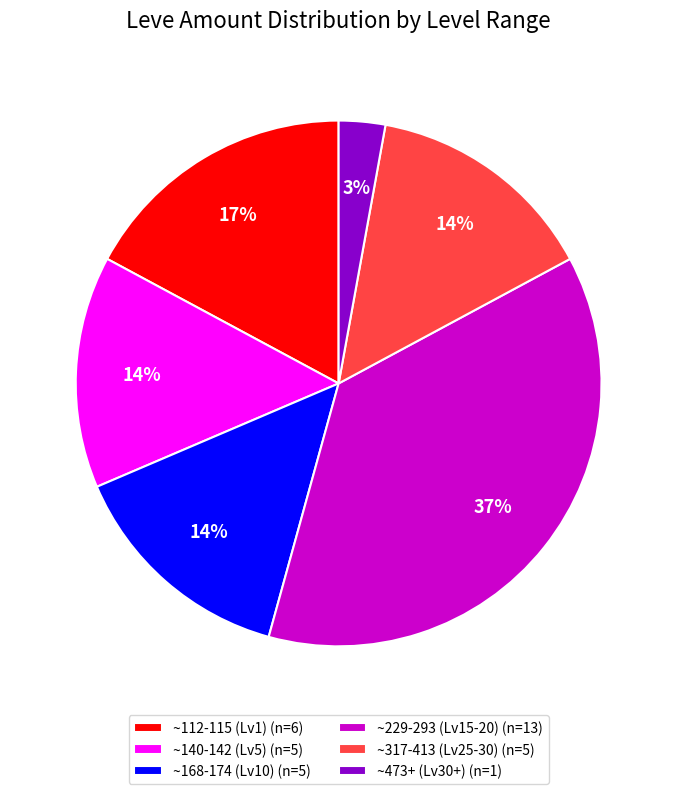

Which category has the biggest portion of the pie?

~229-293 (Lv15-20) (n=13)